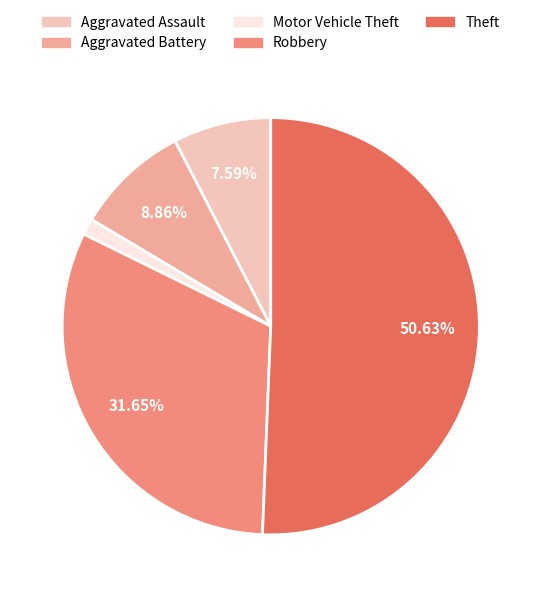

What percentage is the Theft slice, to the nearest percent?

51%